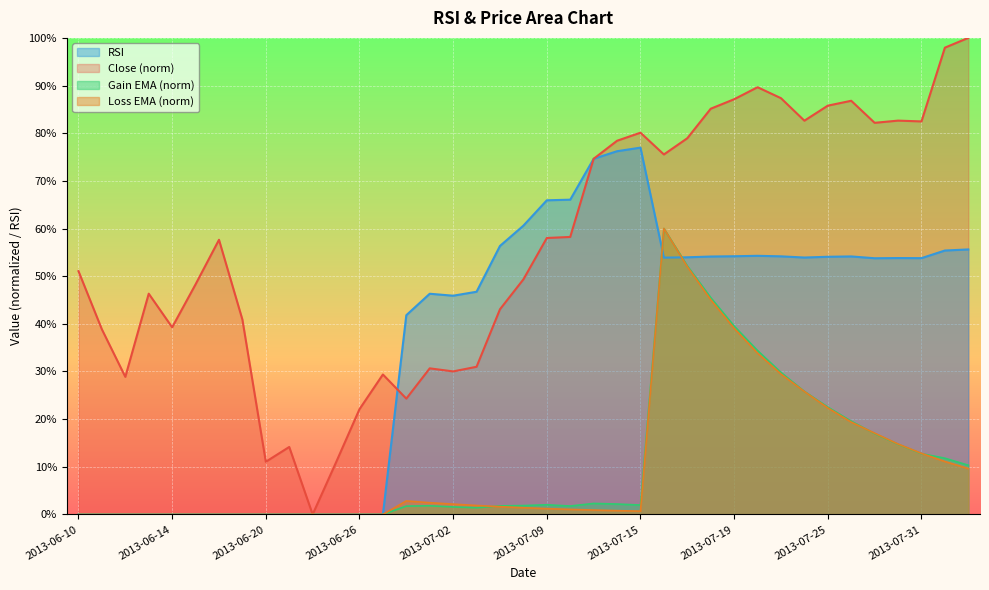

Is it true that Close equals 57.6 at 2013-06-18?

True